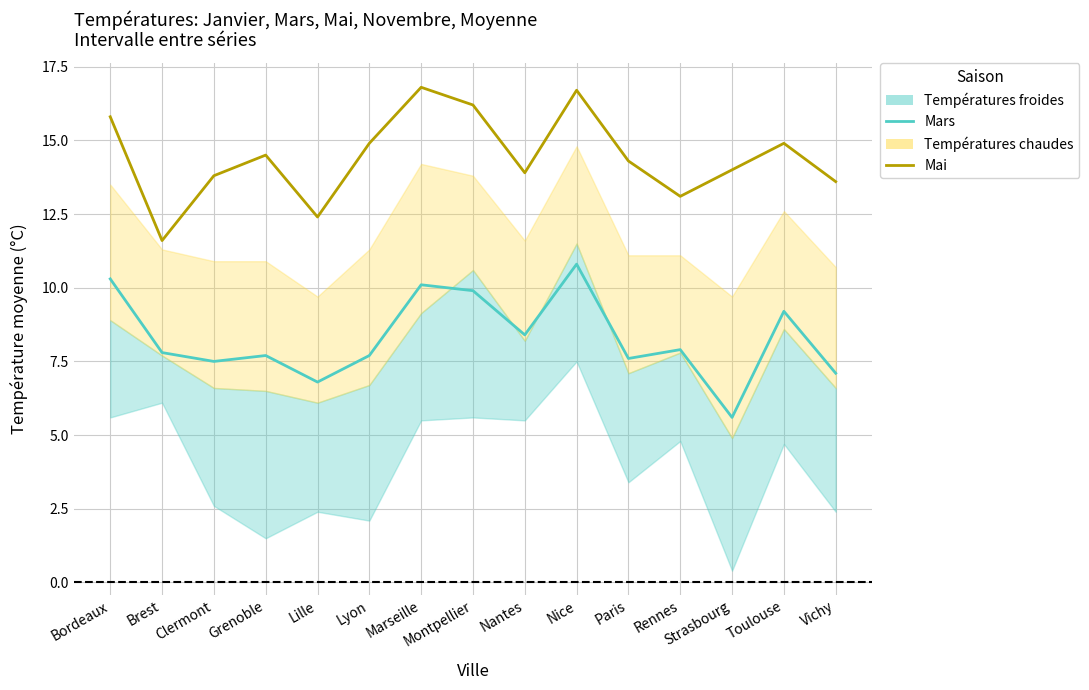

What is the label of the 2nd point from the right?

Toulouse